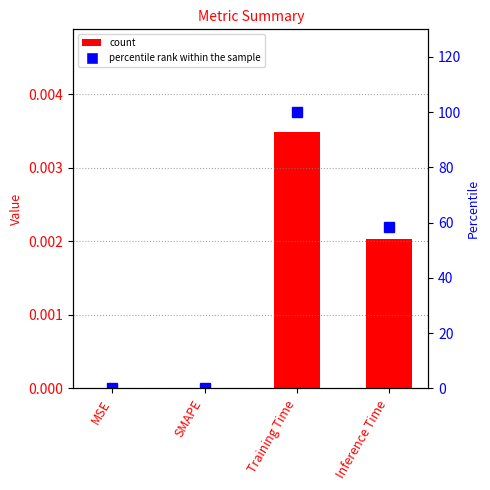

Rank the series by their maximum value, from lowest to highest.

col_1, percentile rank within the sample